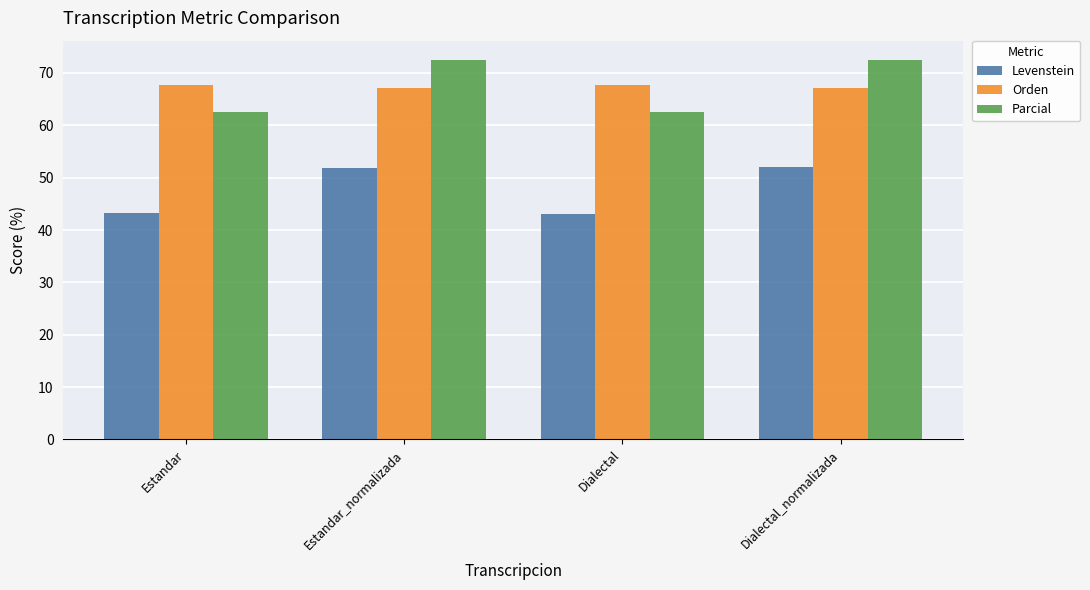

How many data points in Parcial are less than 72?

2